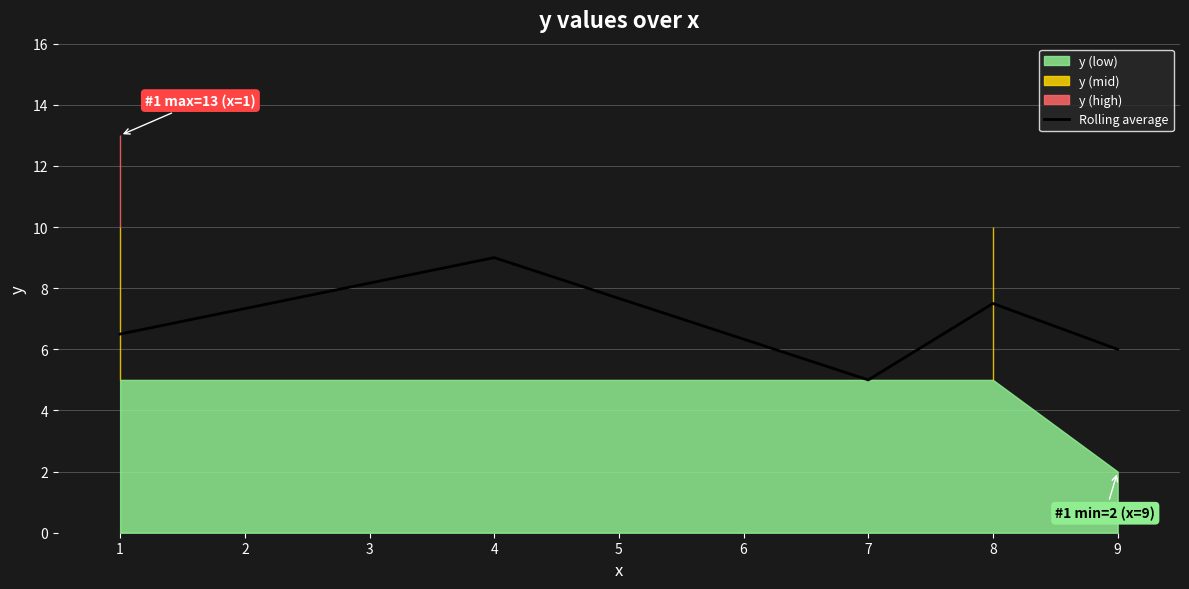

Is it true that Rolling average equals 8.0 at 7?

False